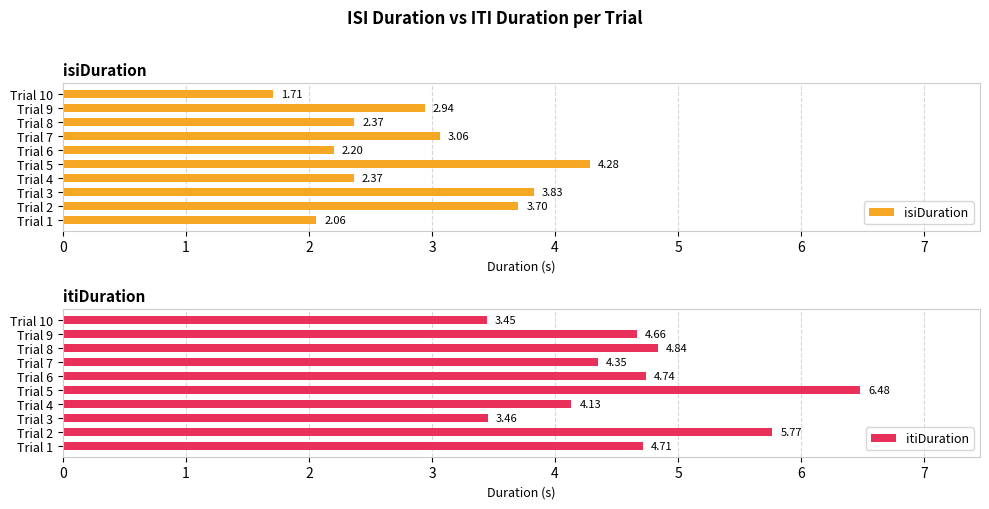

What is the lowest value of the itiDuration series?

3.4